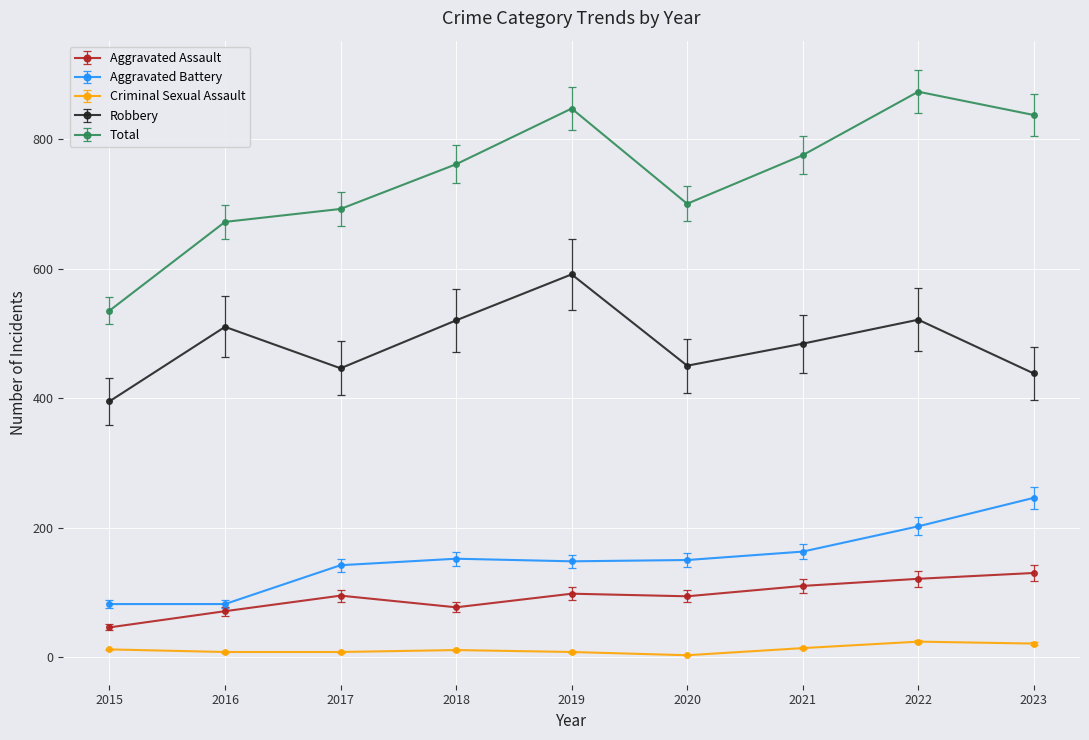

Is the value of Robbery at 2021 greater than the value of Criminal Sexual Assault at 2017?

Yes